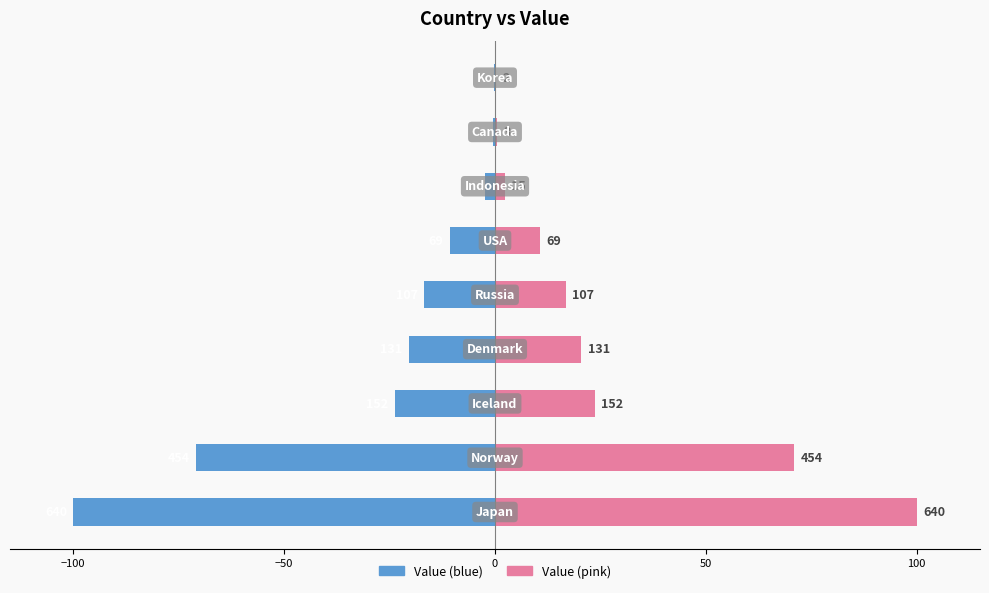

How many bars are there in each group?

2